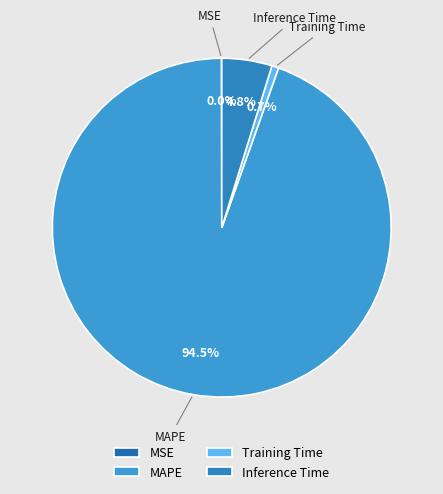

The Inference Time slice represents 11% of the pie. True or false?

False